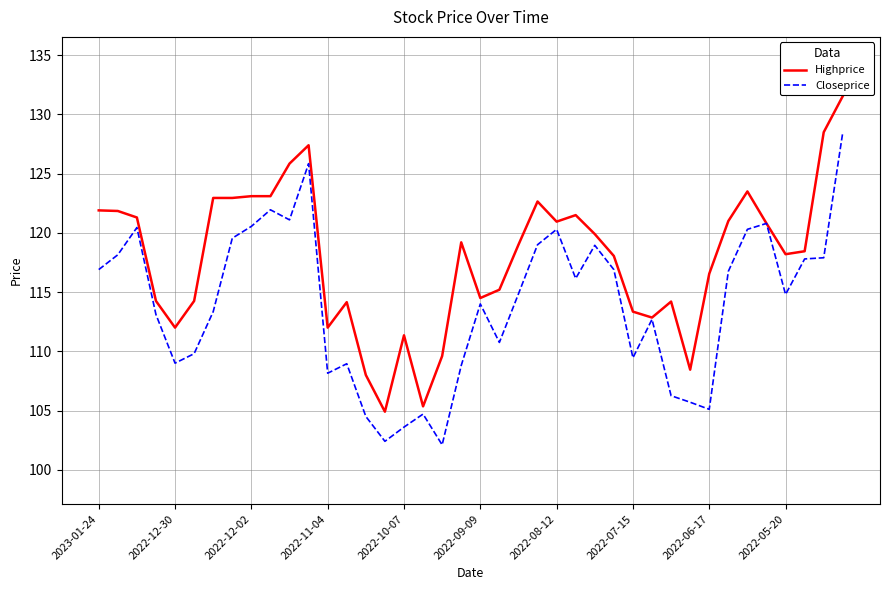

Which series has the largest total across all categories?

Highprice